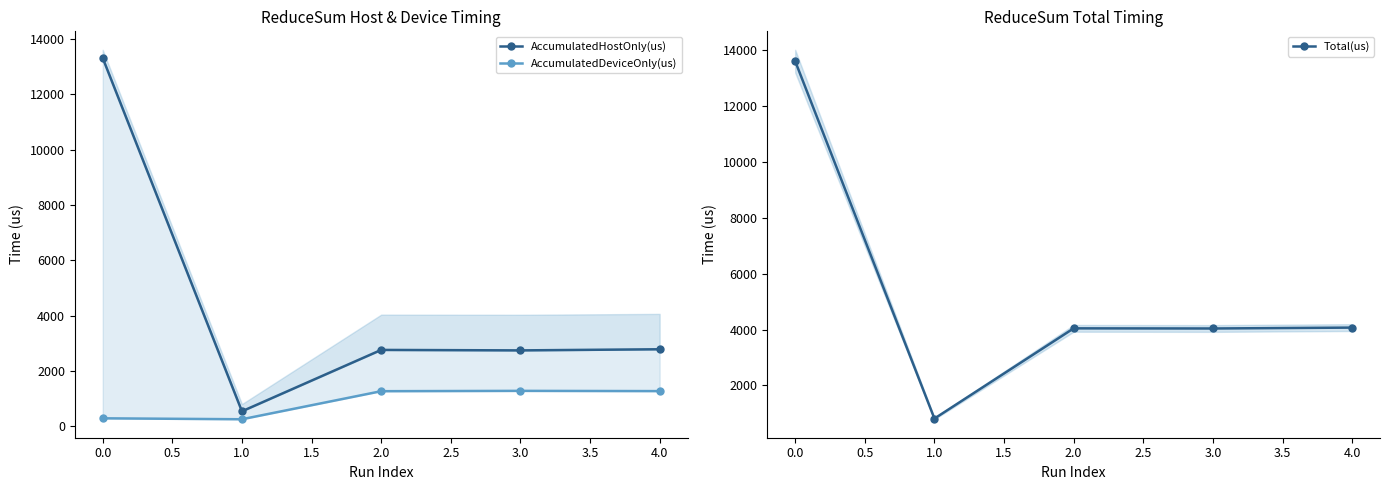

What is the value of the Total(us) point at the 5th from the left?

4069